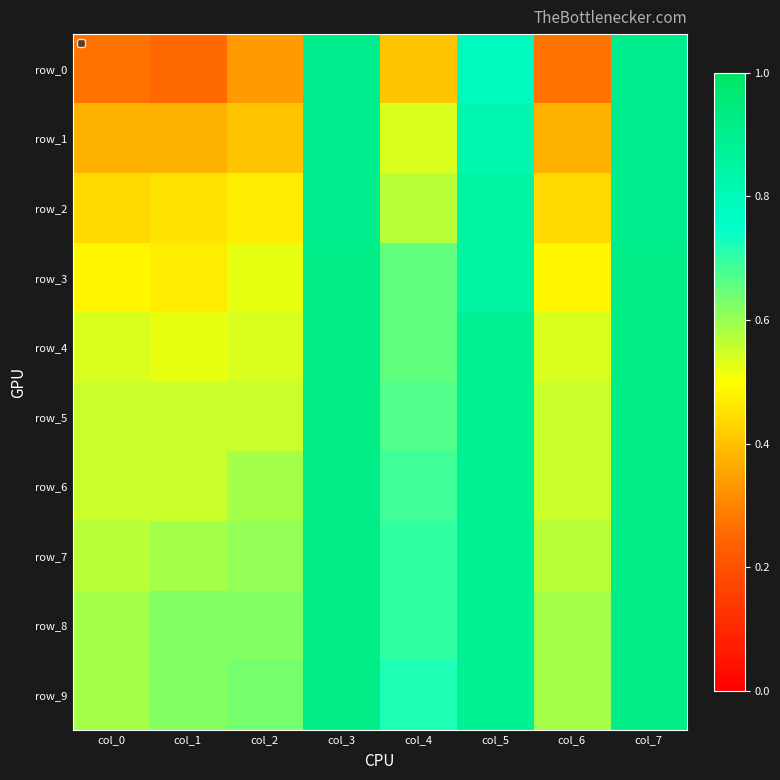

True or false: row_9 has a value of 0.6 at col_2.

True